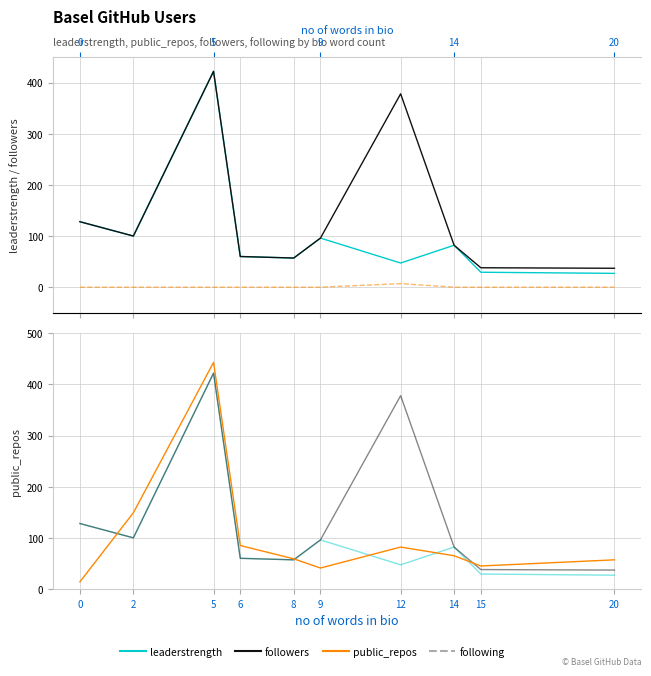

What is the total value across all series at 2?

349.0